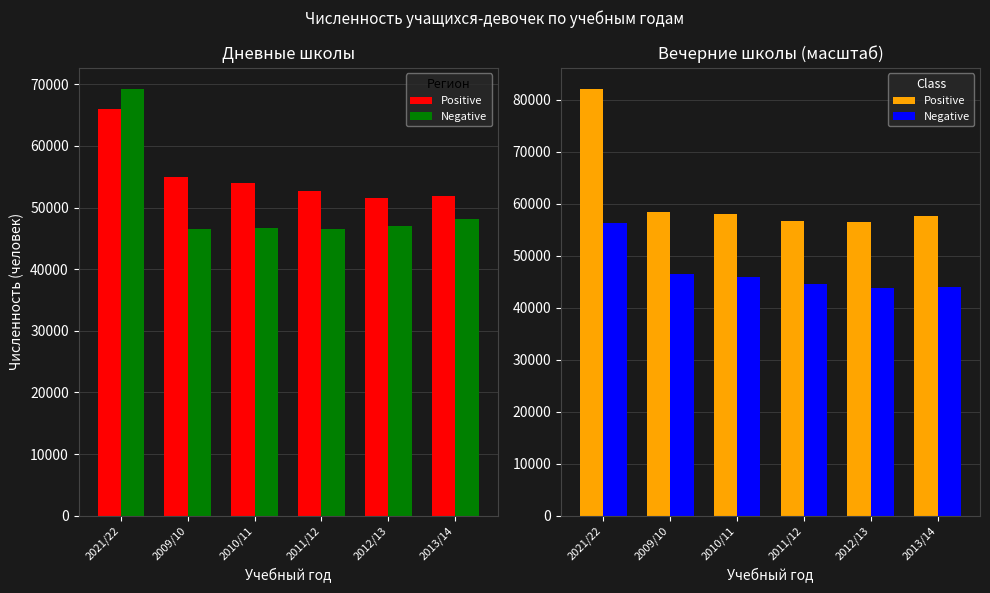

What is the total value across all series at 2012/13?

100303